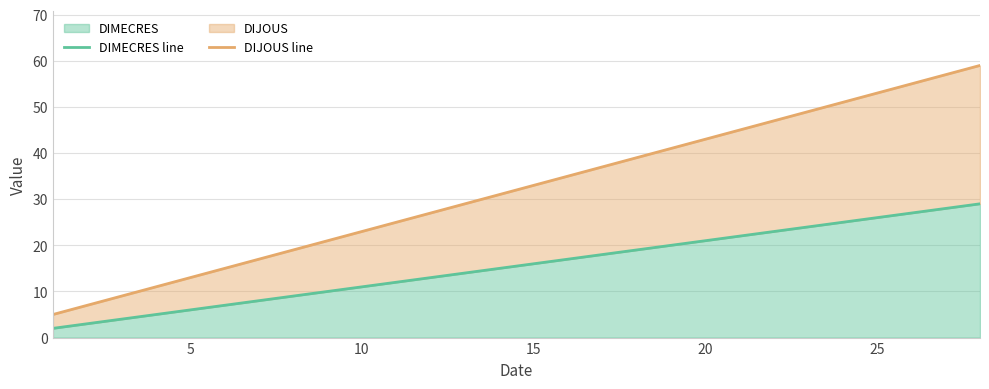

At which label does DIMECRES line first exceed 15?

15